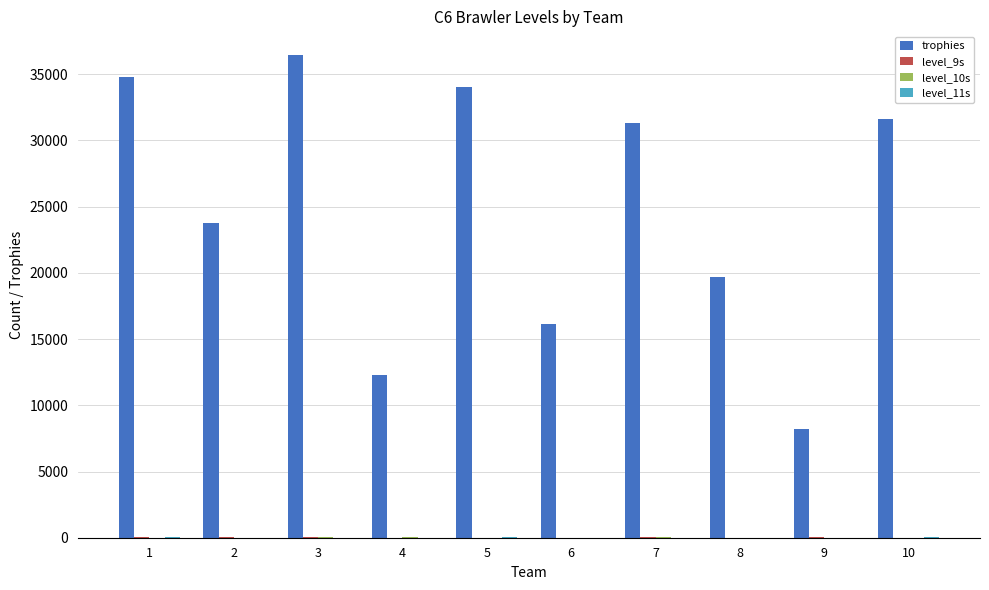

What is the sum of all trophies values?

248259